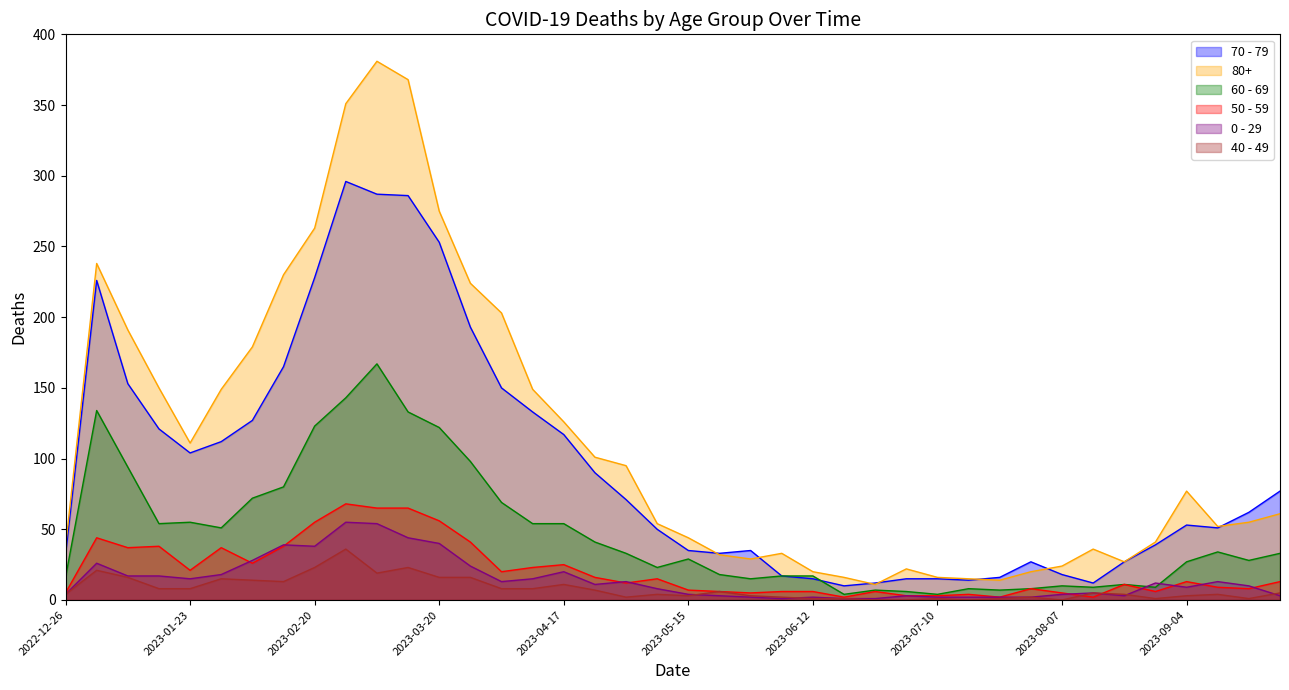

At how many categories does at least one series exceed 379?

1